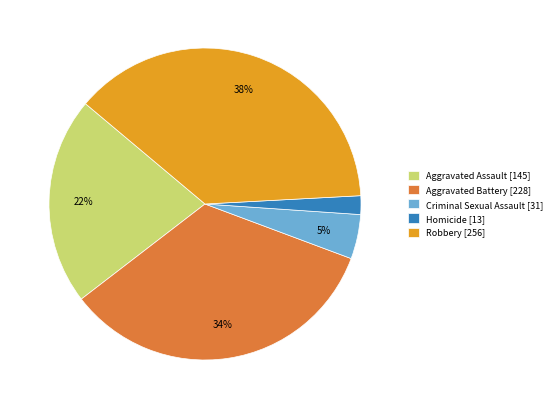

Which category has the biggest portion of the pie?

Robbery